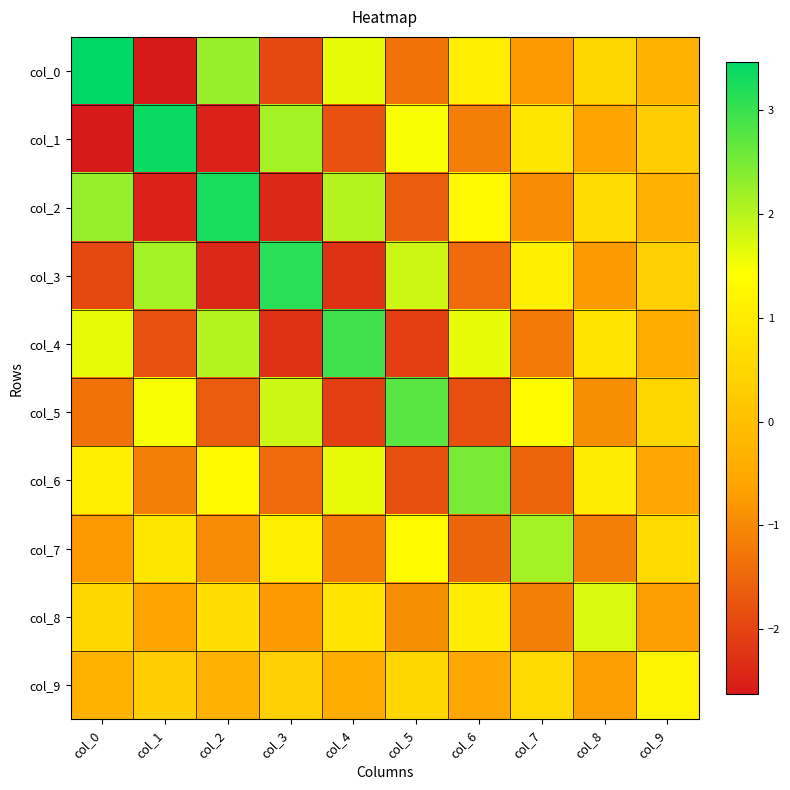

Reading right to left, what are all the values shown in this chart?

col_0: col_9=-0.3	col_8=0.5	col_7=-0.8	col_6=1.0	col_5=-1.3	col_4=1.6	col_3=-1.9	col_2=2.3	col_1=-2.6	col_0=3.5
col_1: col_9=0.3	col_8=-0.6	col_7=0.9	col_6=-1.2	col_5=1.5	col_4=-1.8	col_3=2.2	col_2=-2.5	col_1=3.4	col_0=-2.6
col_2: col_9=-0.4	col_8=0.7	col_7=-1.0	col_6=1.3	col_5=-1.6	col_4=2.0	col_3=-2.4	col_2=3.3	col_1=-2.5	col_0=2.3
col_3: col_9=0.4	col_8=-0.7	col_7=1.1	col_6=-1.5	col_5=1.8	col_4=-2.2	col_3=3.1	col_2=-2.4	col_1=2.2	col_0=-1.9
col_4: col_9=-0.4	col_8=0.8	col_7=-1.2	col_6=1.6	col_5=-2.1	col_4=3.0	col_3=-2.2	col_2=2.0	col_1=-1.8	col_0=1.6
col_5: col_9=0.5	col_8=-0.9	col_7=1.4	col_6=-1.8	col_5=2.7	col_4=-2.1	col_3=1.8	col_2=-1.6	col_1=1.5	col_0=-1.3
col_6: col_9=-0.5	col_8=1.0	col_7=-1.5	col_6=2.5	col_5=-1.8	col_4=1.6	col_3=-1.5	col_2=1.3	col_1=-1.2	col_0=1.0
col_7: col_9=0.6	col_8=-1.1	col_7=2.1	col_6=-1.5	col_5=1.4	col_4=-1.2	col_3=1.1	col_2=-1.0	col_1=0.9	col_0=-0.8
col_8: col_9=-0.7	col_8=1.7	col_7=-1.1	col_6=1.0	col_5=-0.9	col_4=0.8	col_3=-0.7	col_2=0.7	col_1=-0.6	col_0=0.5
col_9: col_9=1.2	col_8=-0.7	col_7=0.6	col_6=-0.5	col_5=0.5	col_4=-0.4	col_3=0.4	col_2=-0.4	col_1=0.3	col_0=-0.3